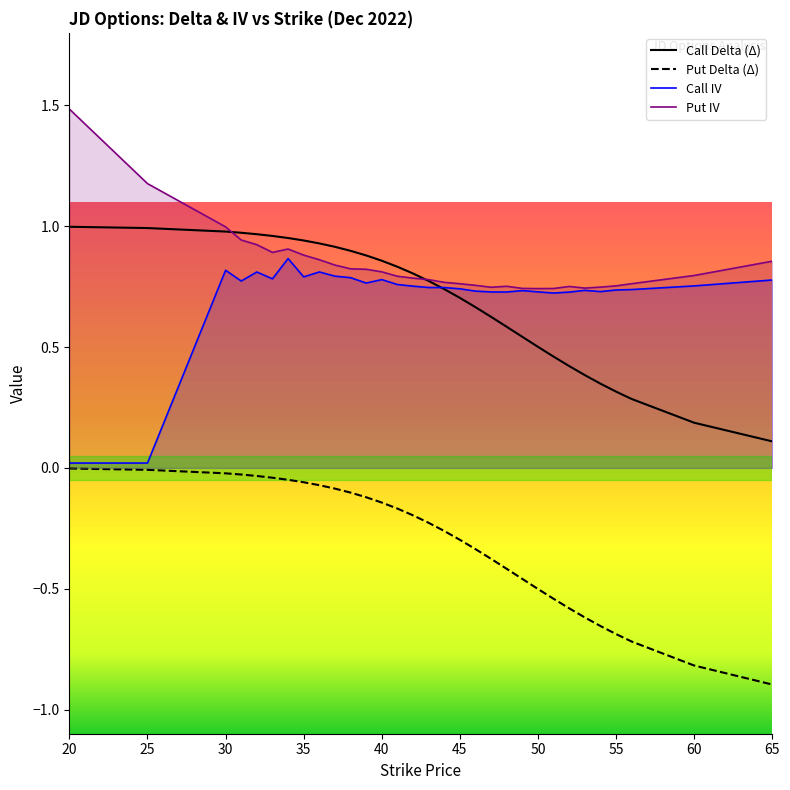

The value of delta_C at 32 is 0.2. True or false?

False